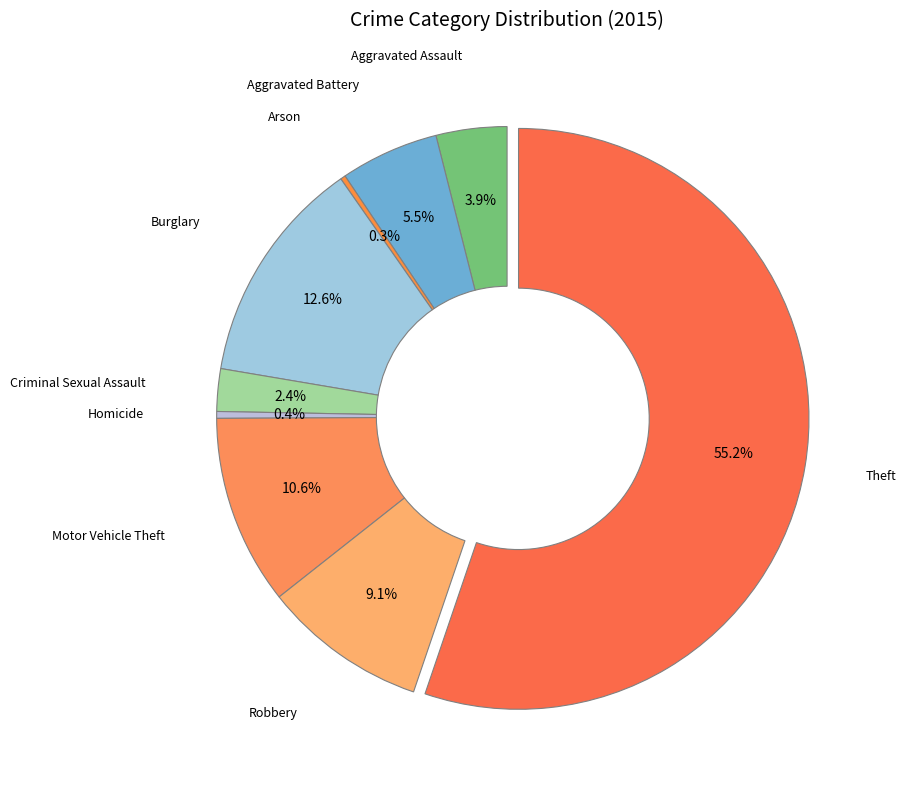

What is the ratio of the value at Aggravated Battery to the value at Motor Vehicle Theft?

0.5